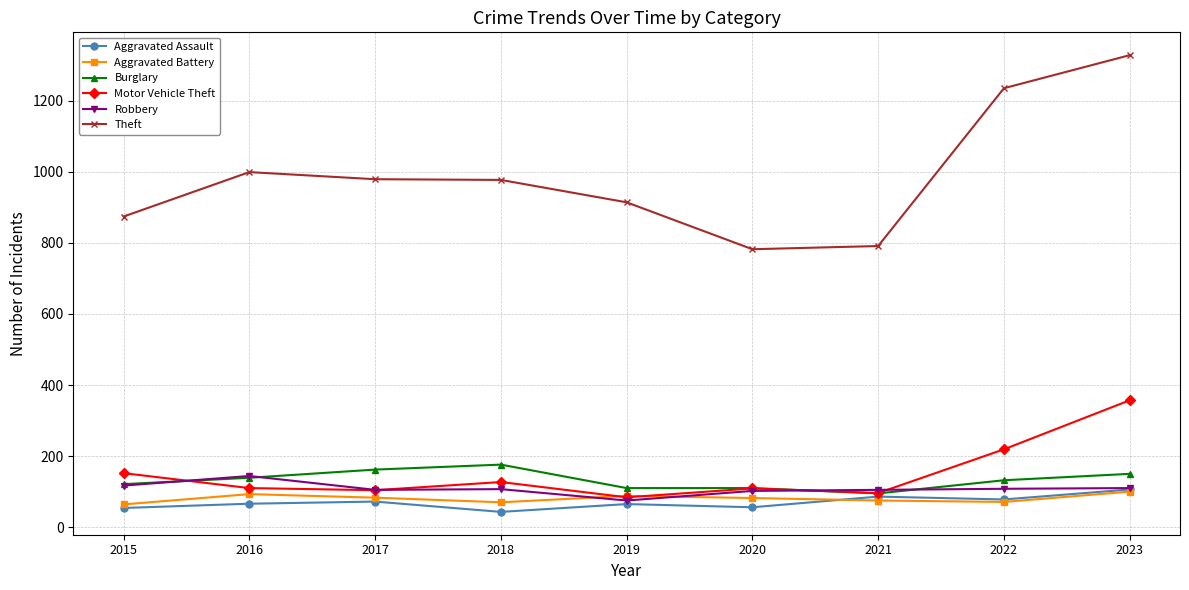

Count the number of data series in this chart.

6